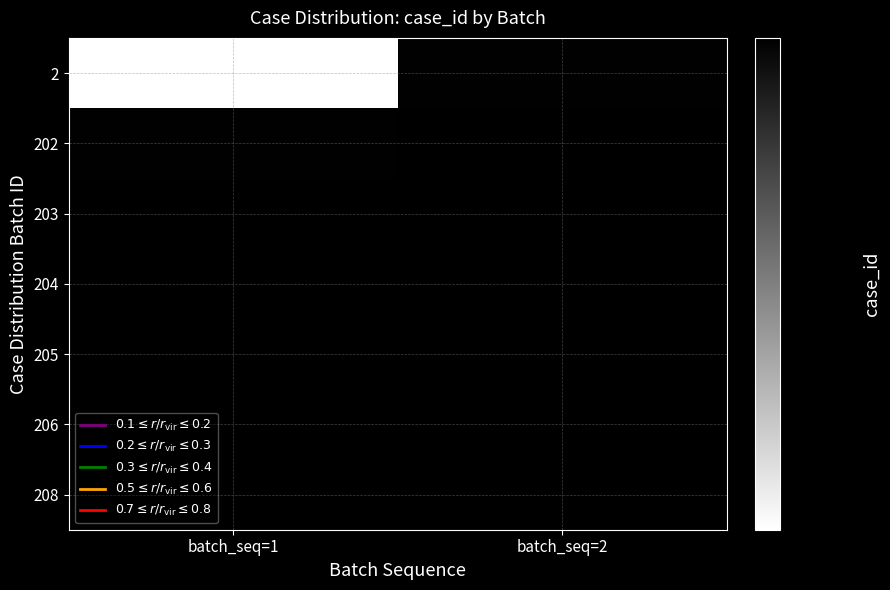

Reading left to right, what are all the values shown in this chart?

2: batch_seq=1=1001	batch_seq=2=2002
202: batch_seq=1=2003	batch_seq=2=2004
203: batch_seq=1=2005	batch_seq=2=2006
204: batch_seq=1=2007	batch_seq=2=2008
205: batch_seq=1=2009	batch_seq=2=2010
206: batch_seq=1=2011	batch_seq=2=2012
208: batch_seq=1=2013	batch_seq=2=2014